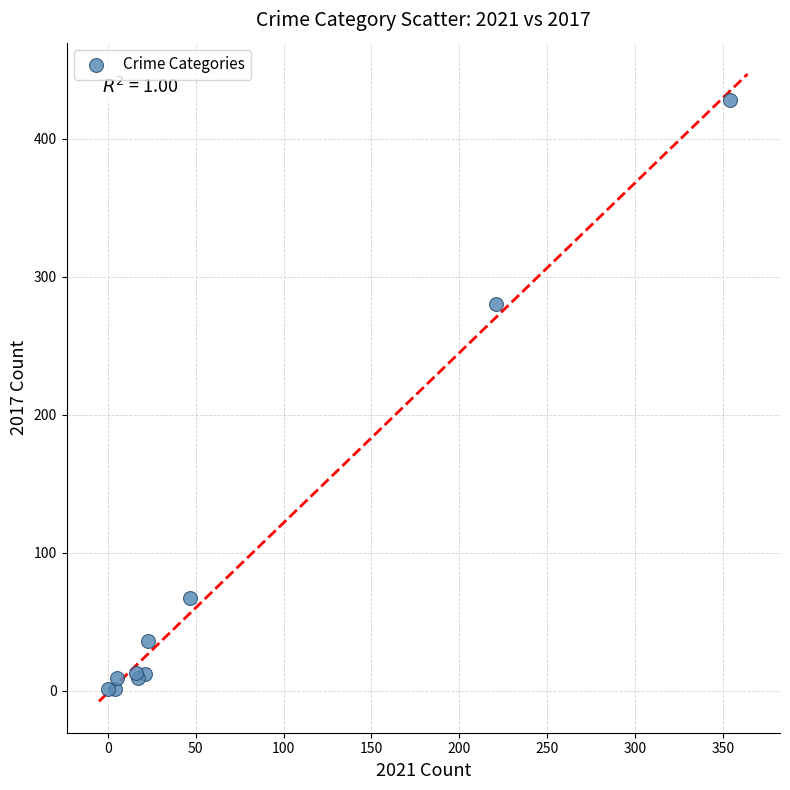

What Y value in the scatter plot is closest to 214?

280